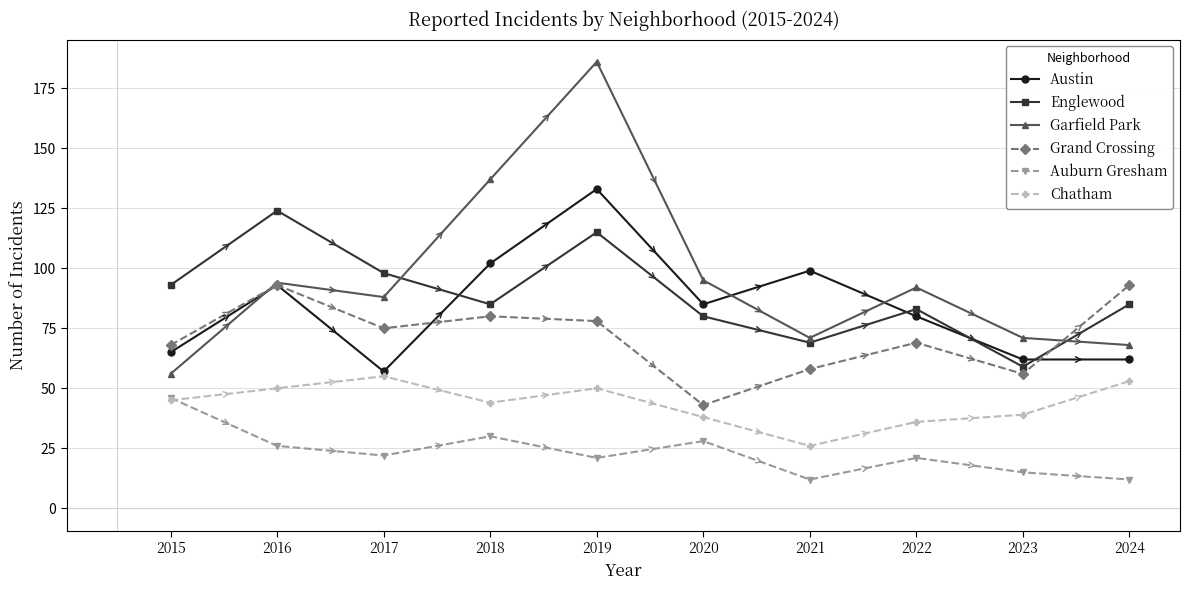

At which category does Austin reach its first local valley?

2017